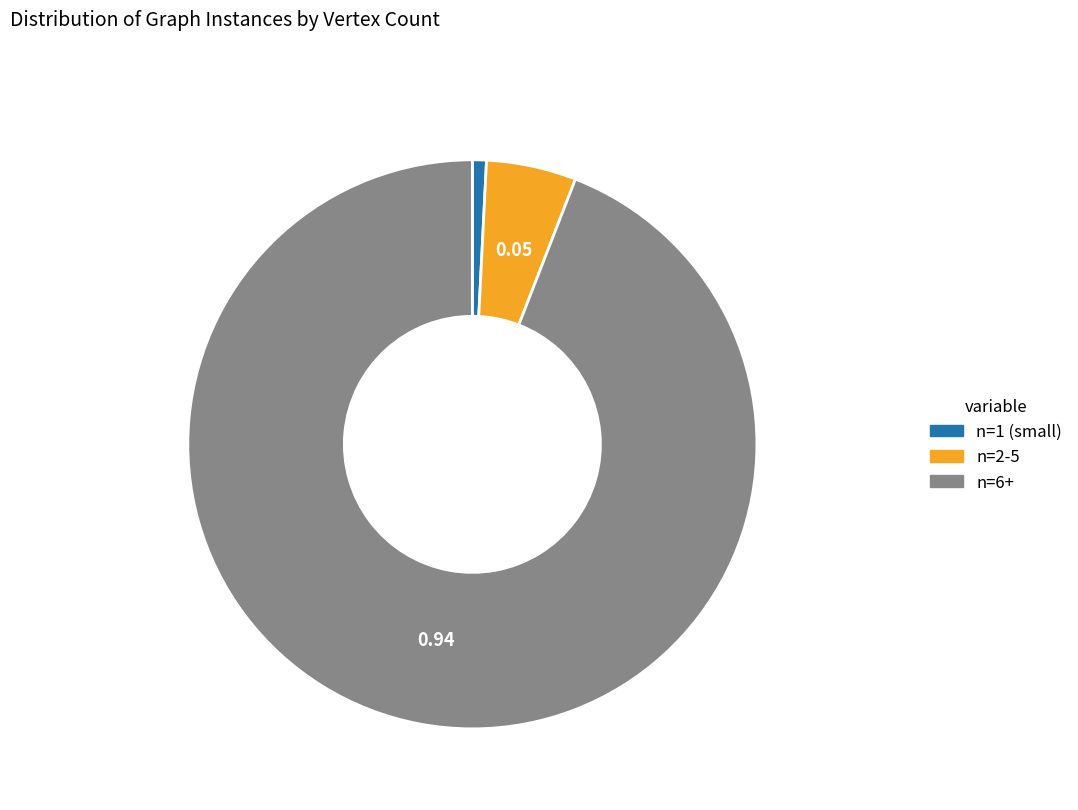

Is there any slice that represents more than half of the pie?

Yes